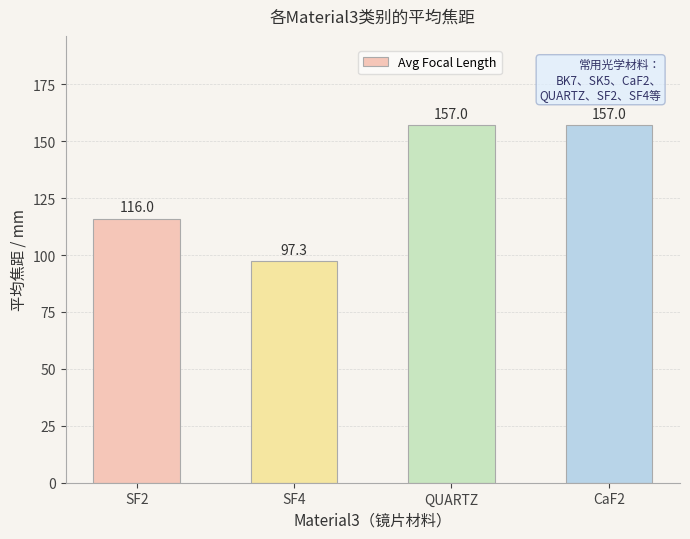

What is the label of the 3rd bar from the right?

SF4